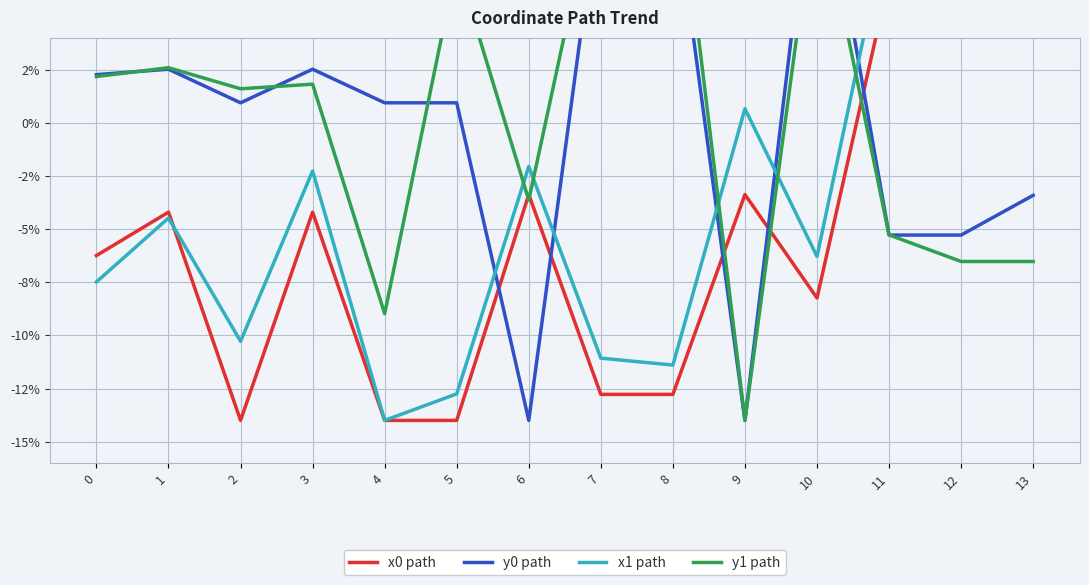

The value of x0 path at 13 is 14.0. True or false?

True